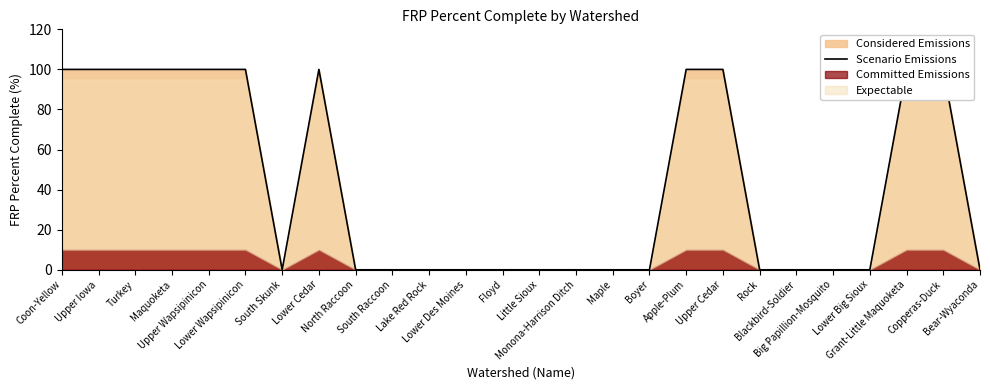

How many points are higher than both their immediate neighbors (excluding endpoints)?

1